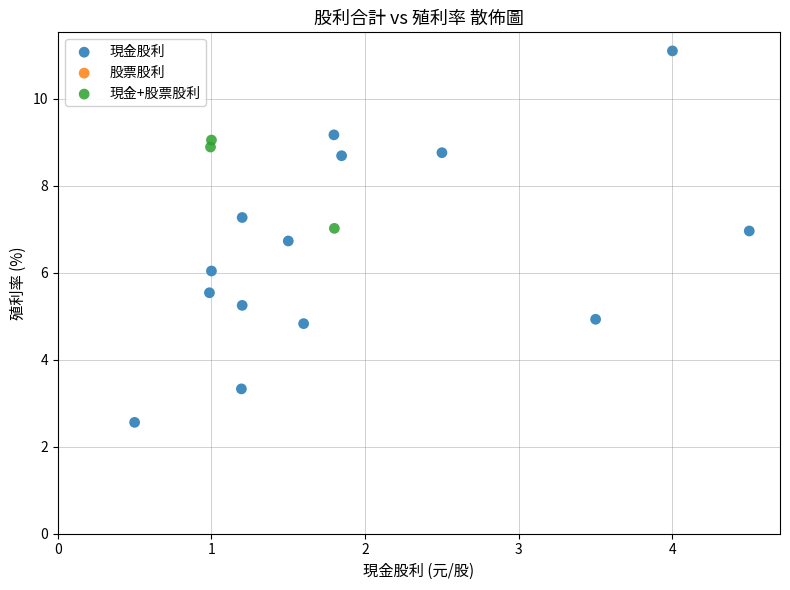

Which series contains the highest Y value?

現金股利